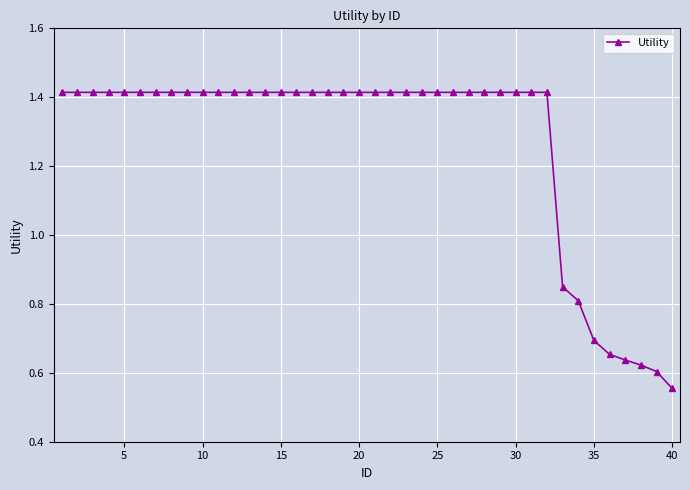

Count the values in the range 1 to 2.

32